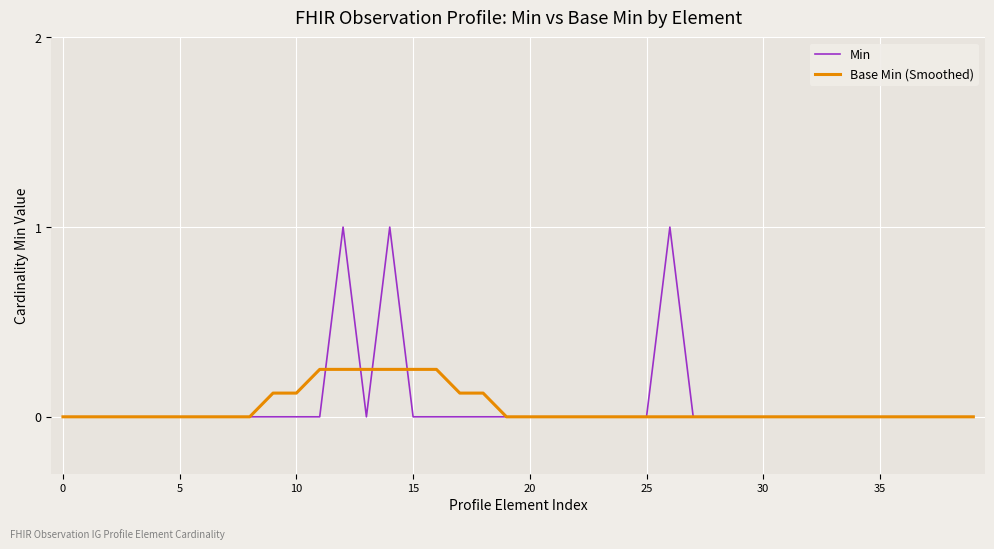

True or false: Min and Base Min (Smoothed) intersect in this chart.

True